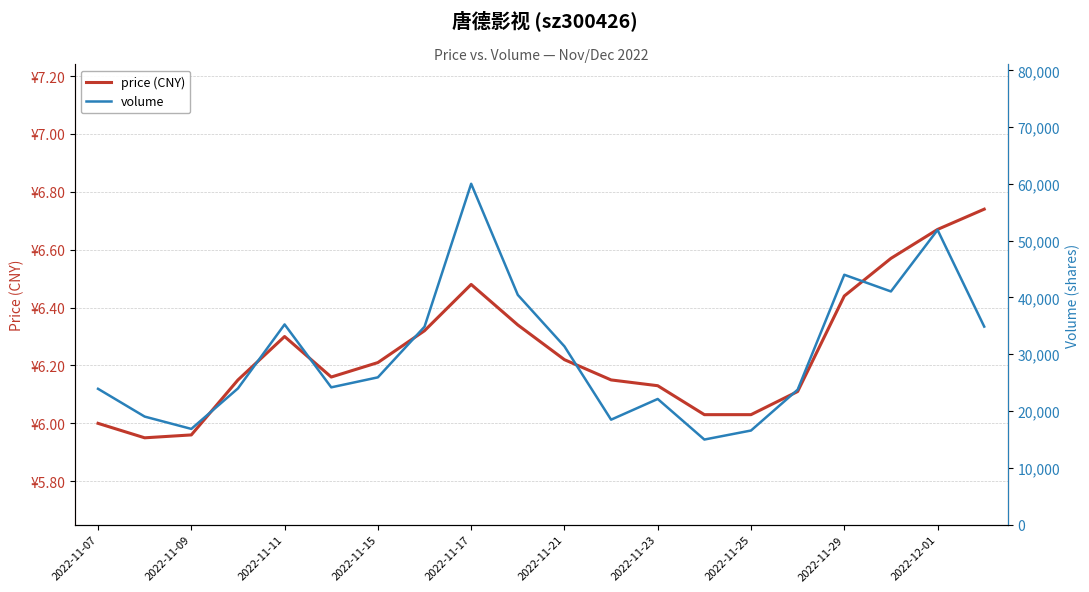

Which series has the widest spread of values?

volume